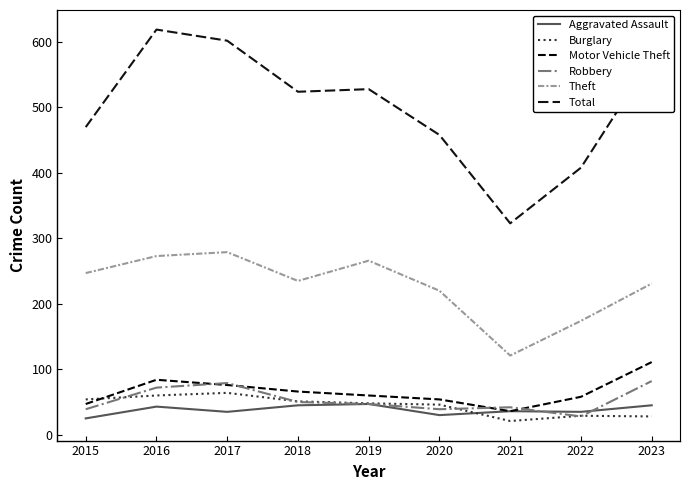

Reading right to left, what are all the values shown in this chart?

Aggravated Assault: 2023=45	2022=35	2021=36	2020=30	2019=47	2018=45	2017=35	2016=43	2015=25
Burglary: 2023=28	2022=29	2021=21	2020=46	2019=48	2018=51	2017=64	2016=60	2015=54
Motor Vehicle Theft: 2023=111	2022=58	2021=36	2020=54	2019=60	2018=66	2017=76	2016=84	2015=47
Robbery: 2023=82	2022=28	2021=42	2020=39	2019=47	2018=50	2017=79	2016=72	2015=39
Theft: 2023=231	2022=174	2021=121	2020=220	2019=266	2018=235	2017=279	2016=273	2015=247
Total: 2023=576	2022=408	2021=323	2020=458	2019=528	2018=524	2017=602	2016=619	2015=470